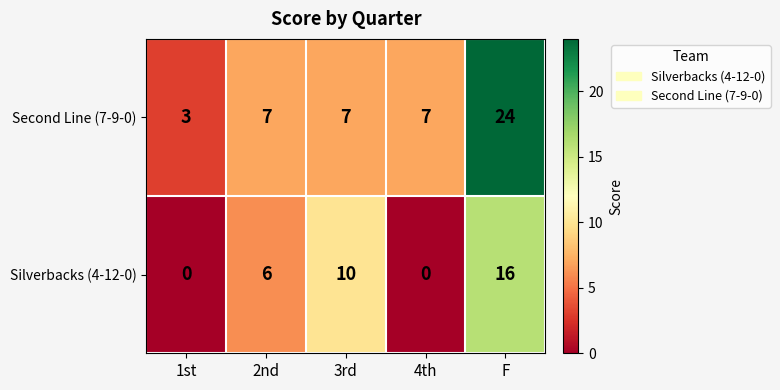

Which series has the largest range (max minus min)?

Second Line (7-9-0)